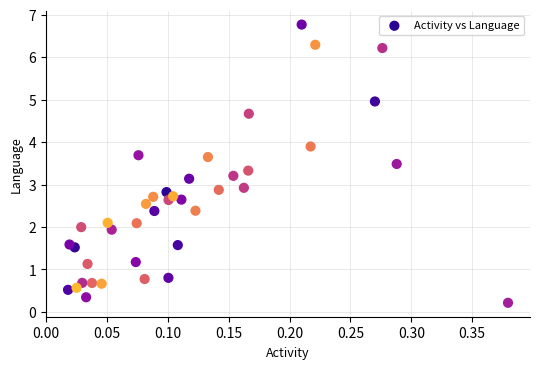

What is the range of X values (max minus min)?

0.4